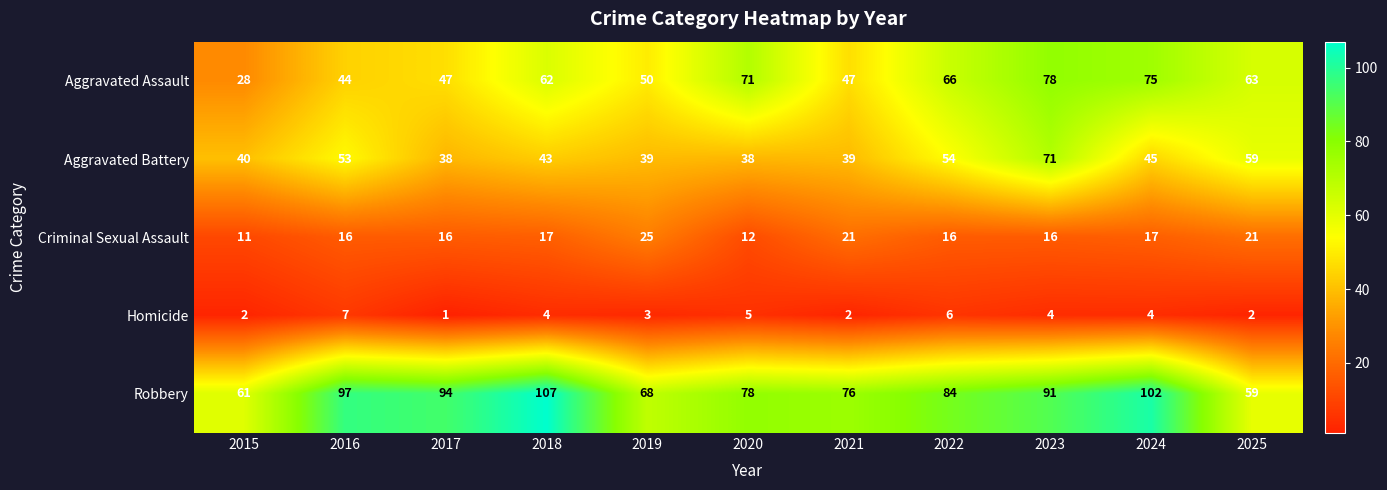

What is the difference between the maximum and minimum values in the Criminal Sexual Assault series?

14